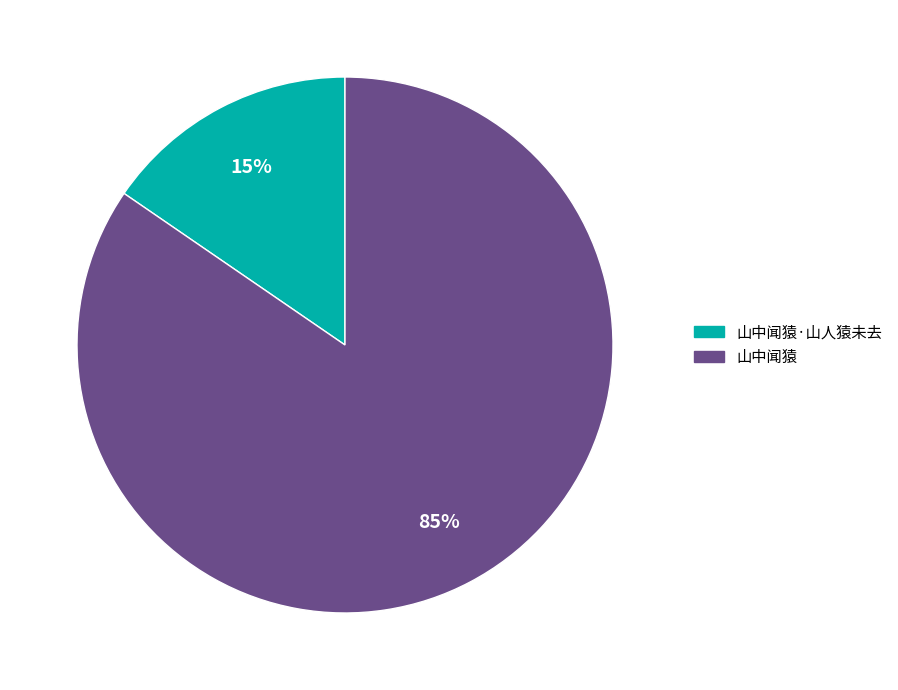

To the nearest percent, what is the average slice percentage?

50%